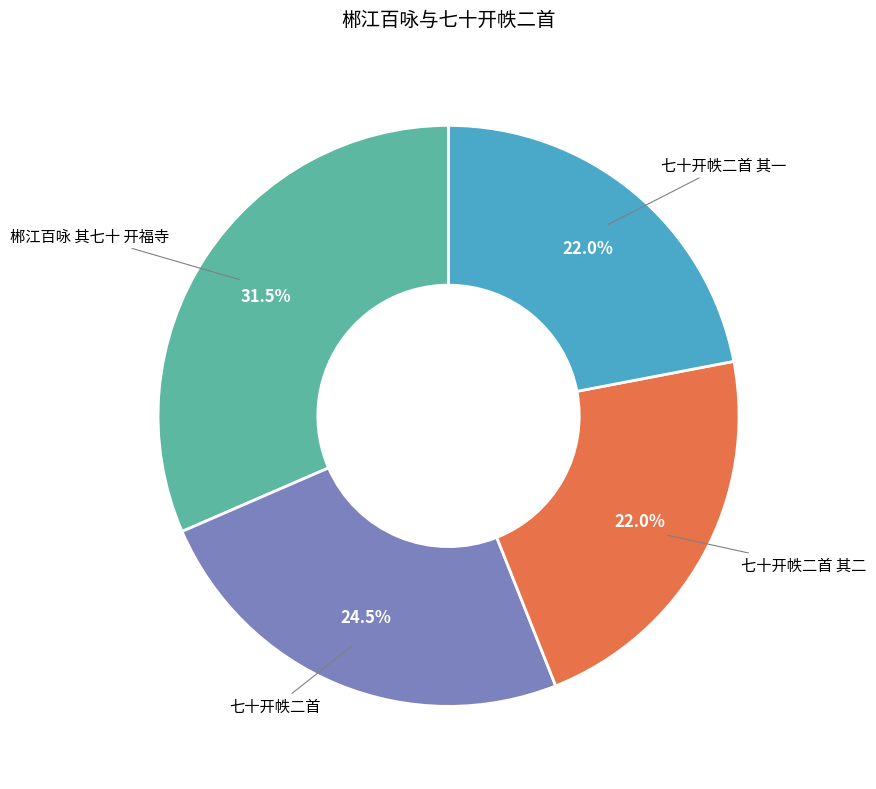

Does any single category account for the majority?

No